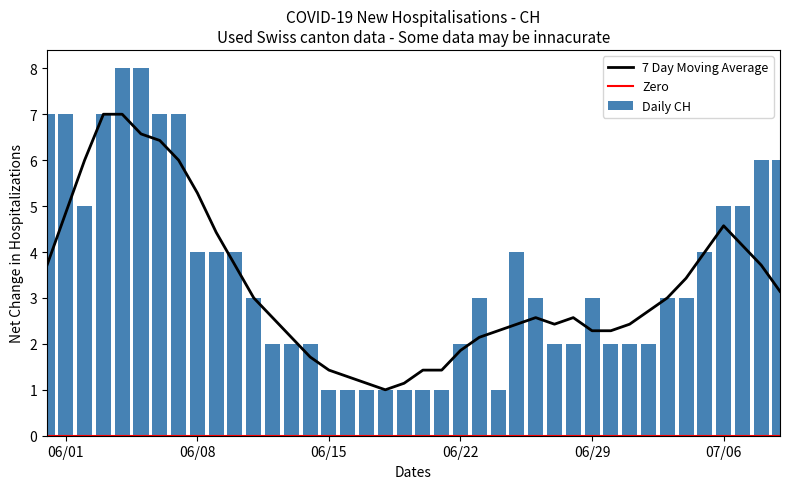

What is the difference between the maximum and second lowest values in the Daily CH series?

7